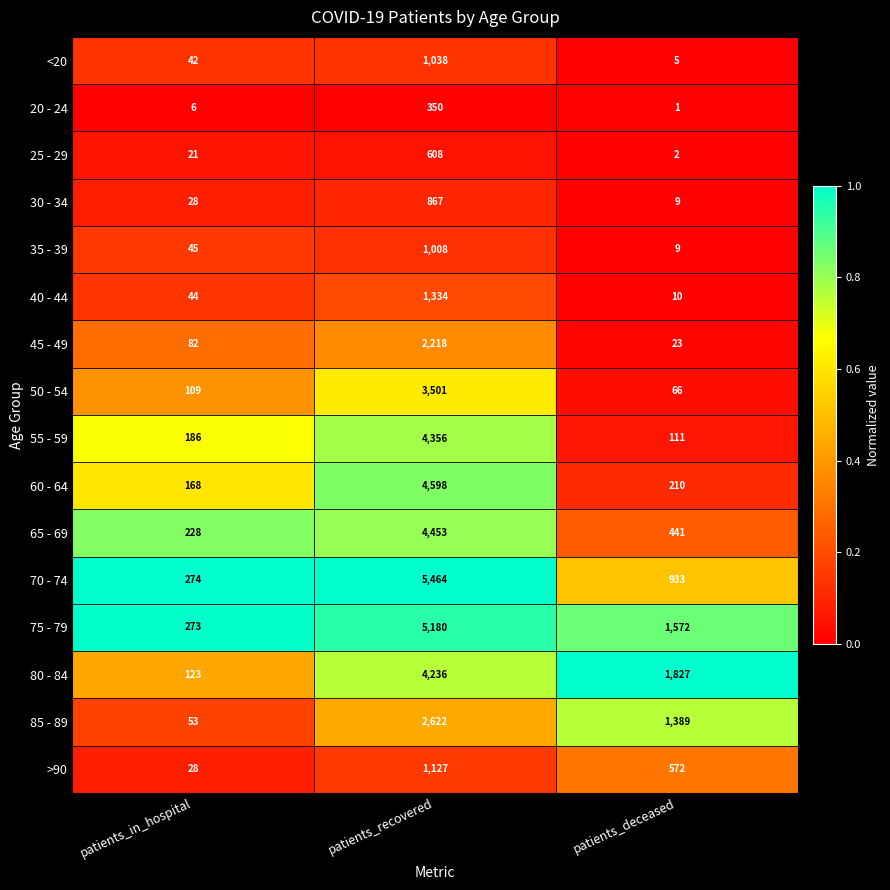

How many categories are shown in the chart?

3